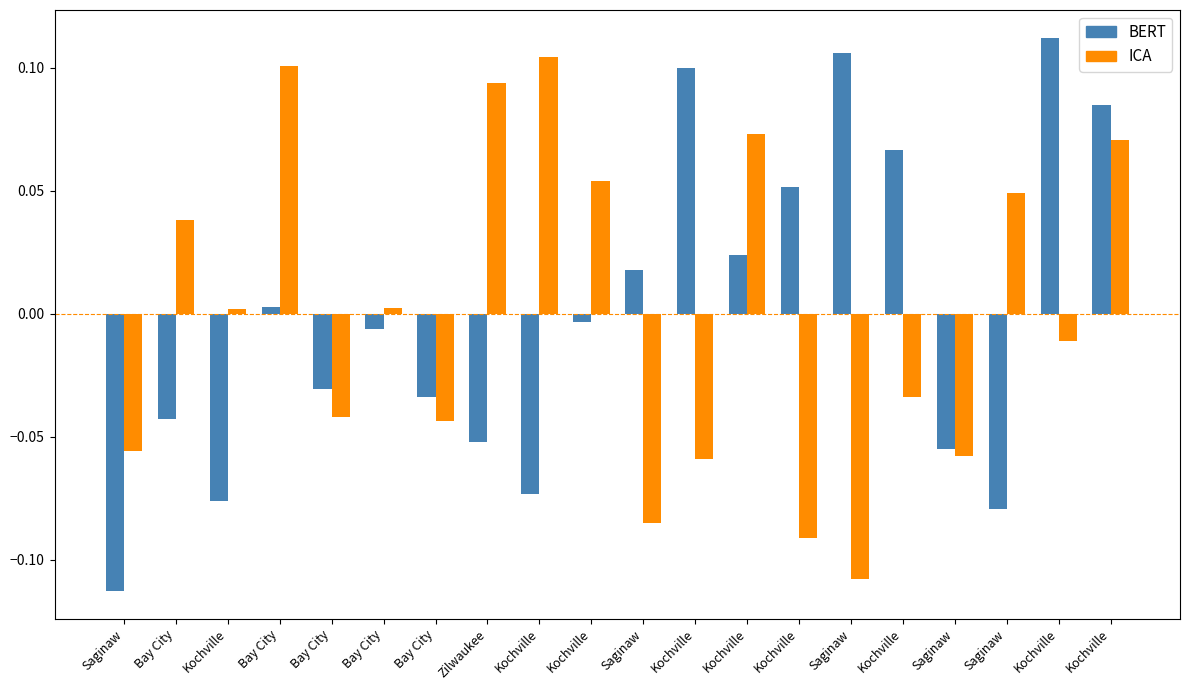

The value of ICA at Kochville is -0.0. True or false?

False